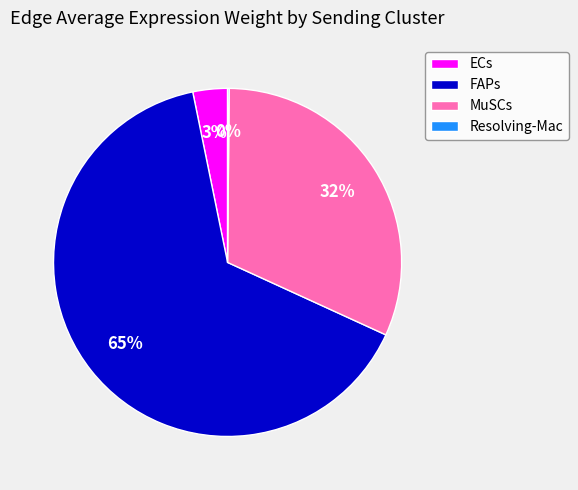

Is there a majority slice in this chart?

Yes